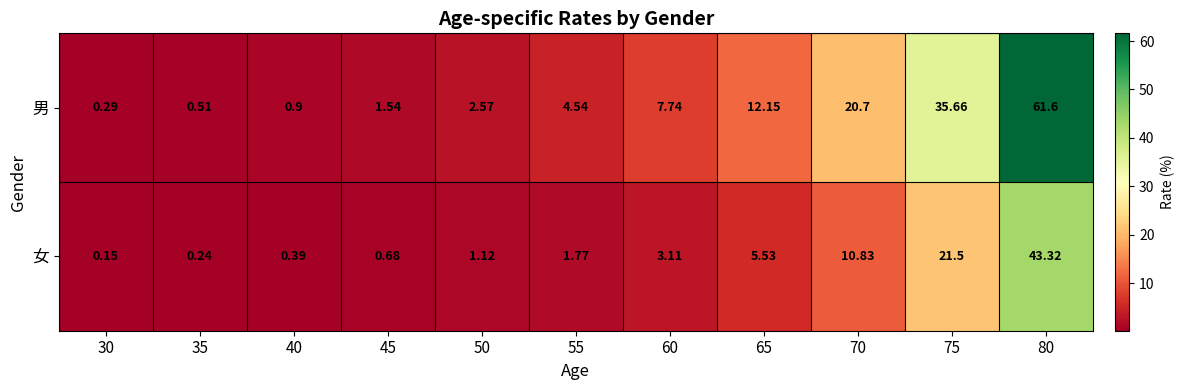

Which series changed the most between 30 and 80?

男